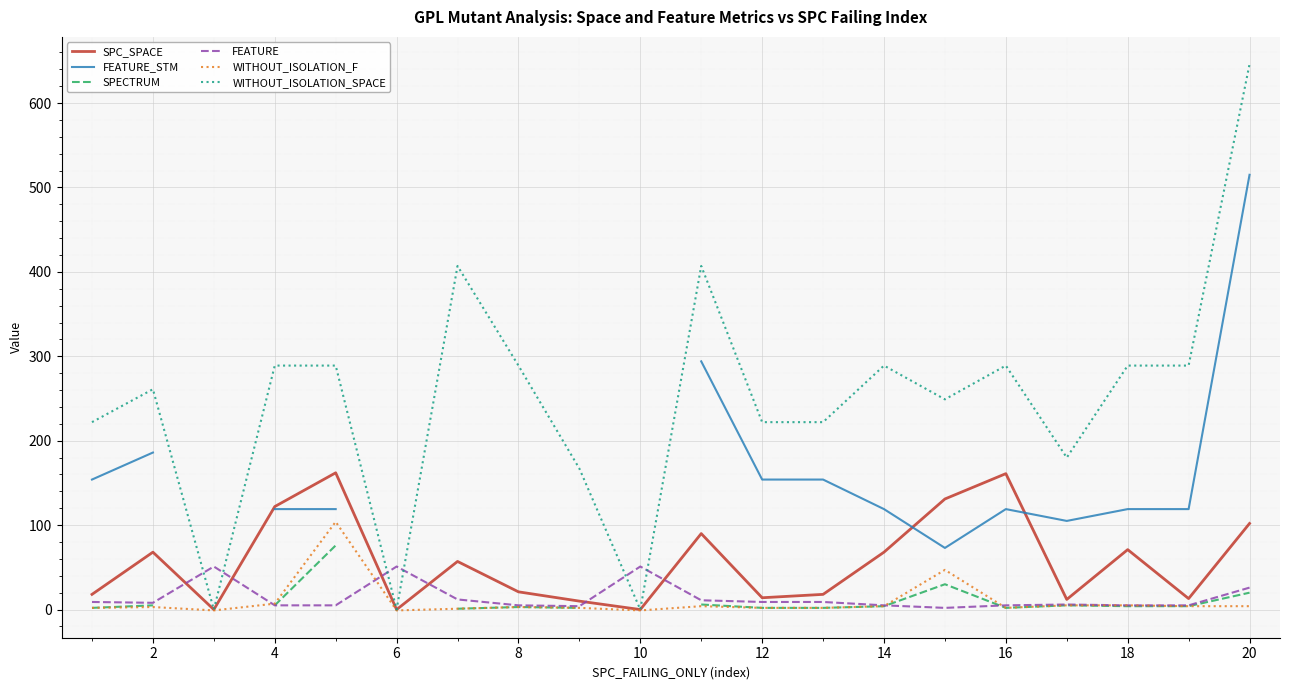

What is the minimum value shown in the chart?

-1.0